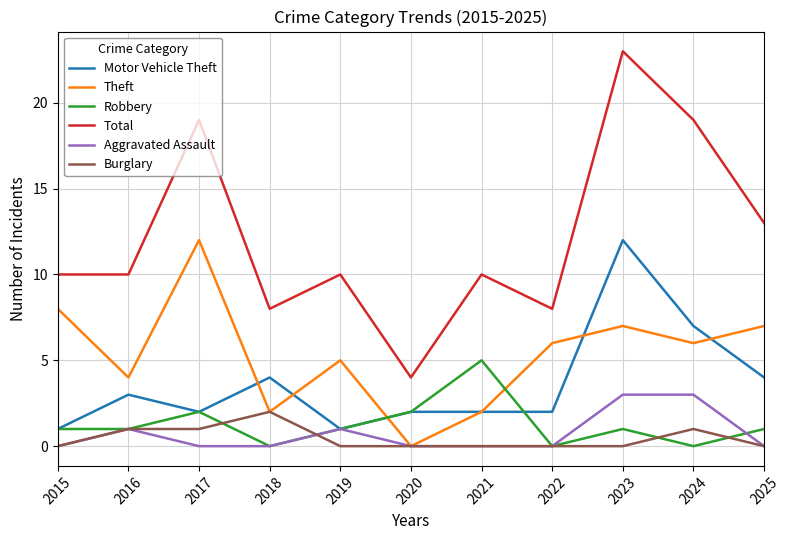

The value of Motor Vehicle Theft at 2017 is 2. True or false?

True